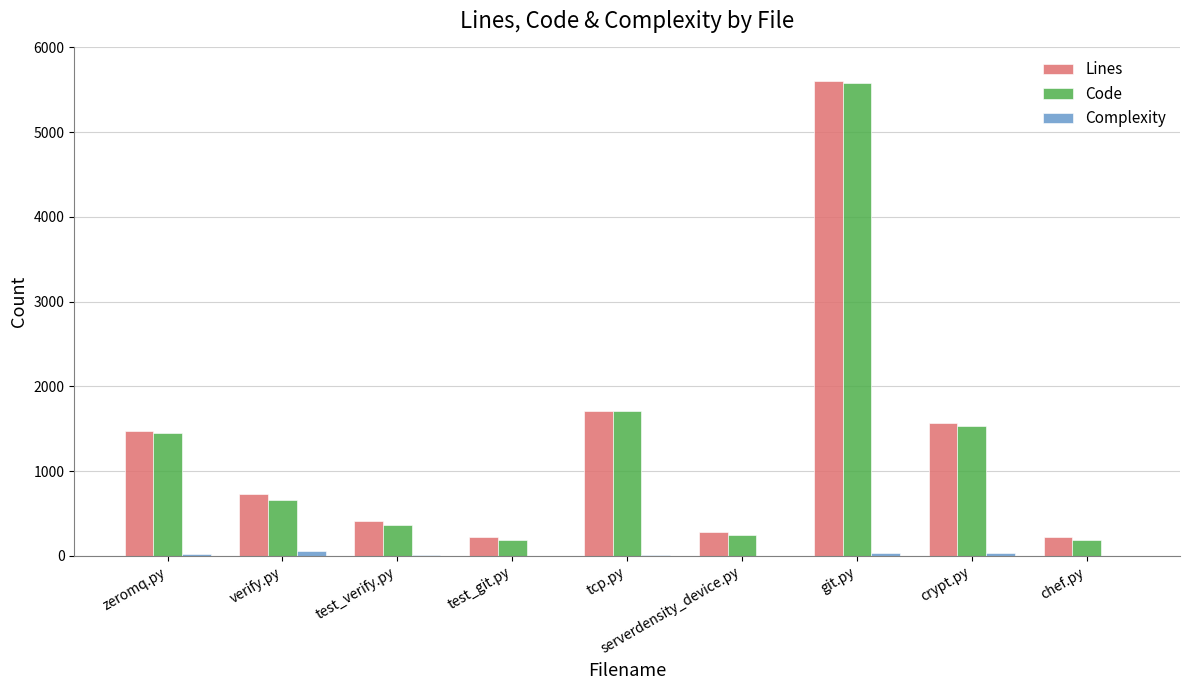

What is the sum of the Code values at test_verify.py and serverdensity_device.py?

610